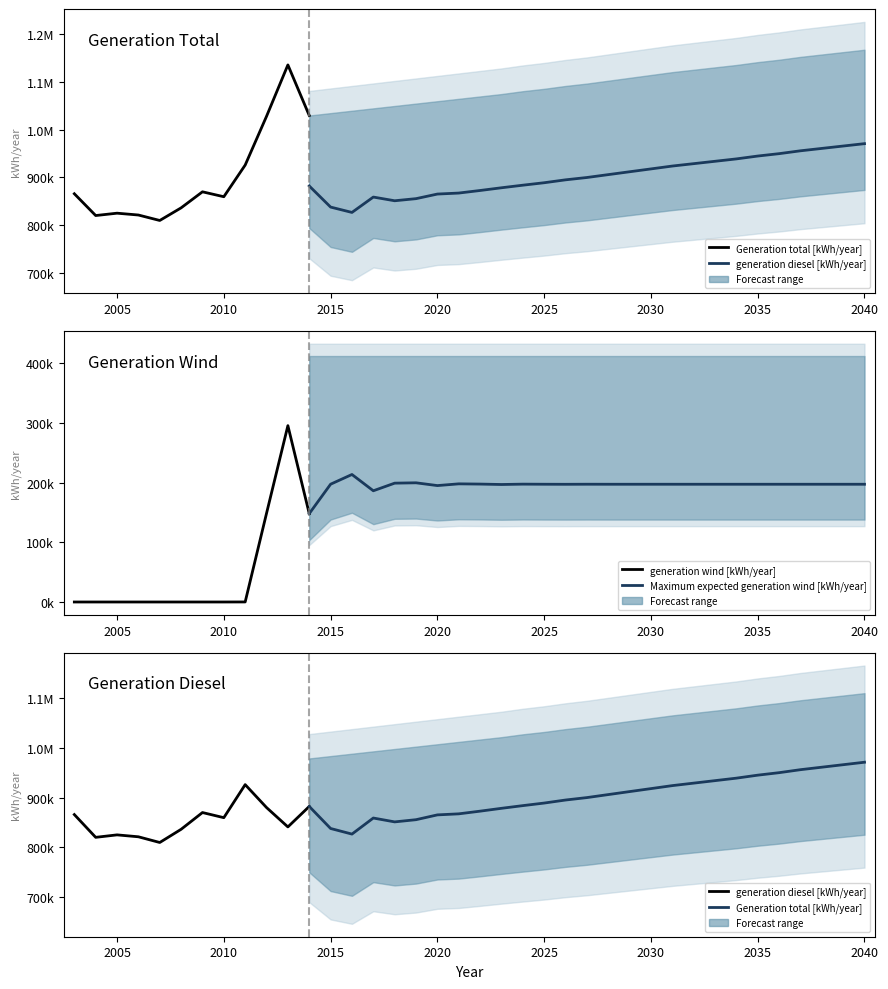

In generation diesel [kWh/year], how many points are lower than both neighbors (excluding endpoints)?

6